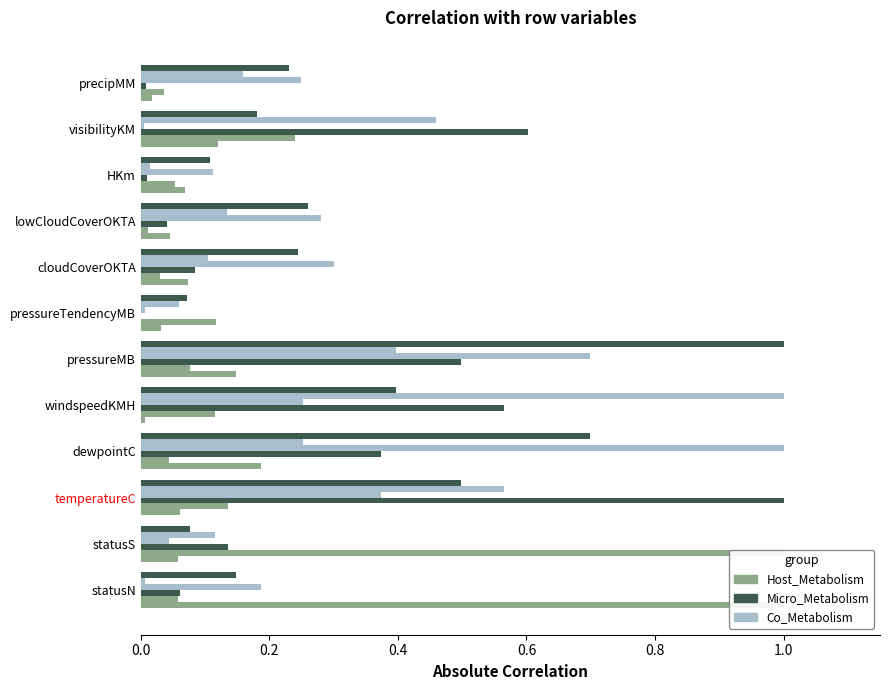

The value of Host_Metabolism at pressureMB is 0.2. True or false?

False